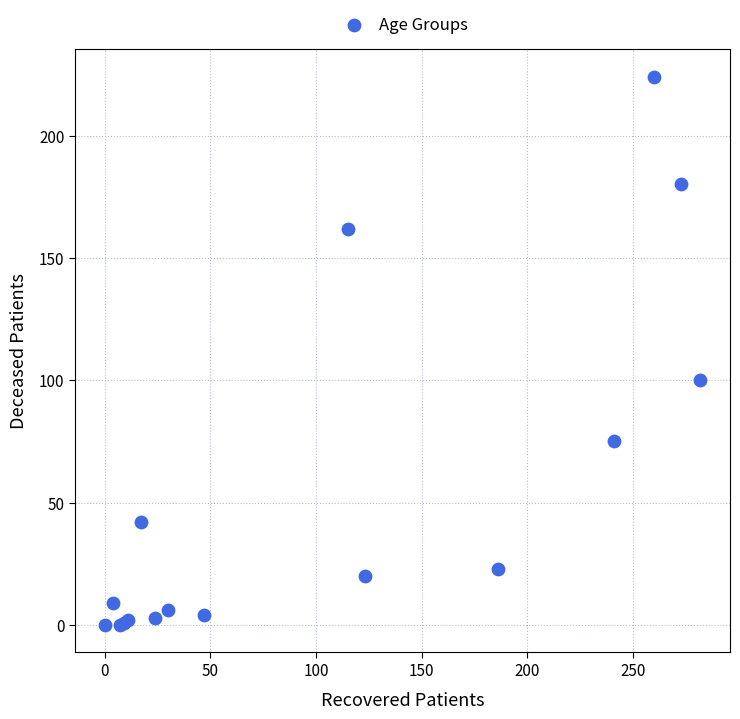

What Y value in the scatter plot is closest to 112?

100